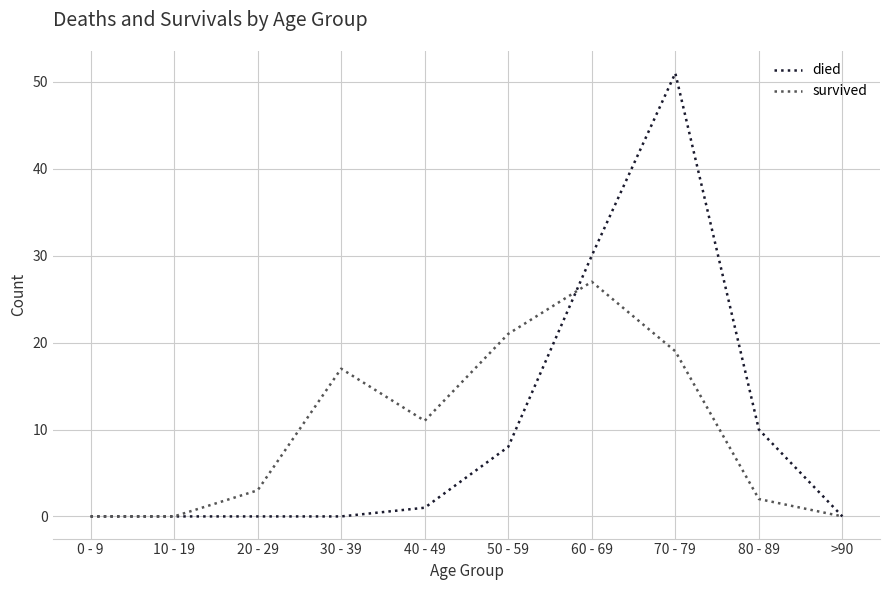

Reading left to right, extract all data points from this chart.

died: 0 - 9=0	10 - 19=0	20 - 29=0	30 - 39=0	40 - 49=1	50 - 59=8	60 - 69=30	70 - 79=51	80 - 89=10	>90=0
survived: 0 - 9=0	10 - 19=0	20 - 29=3	30 - 39=17	40 - 49=11	50 - 59=21	60 - 69=27	70 - 79=19	80 - 89=2	>90=0